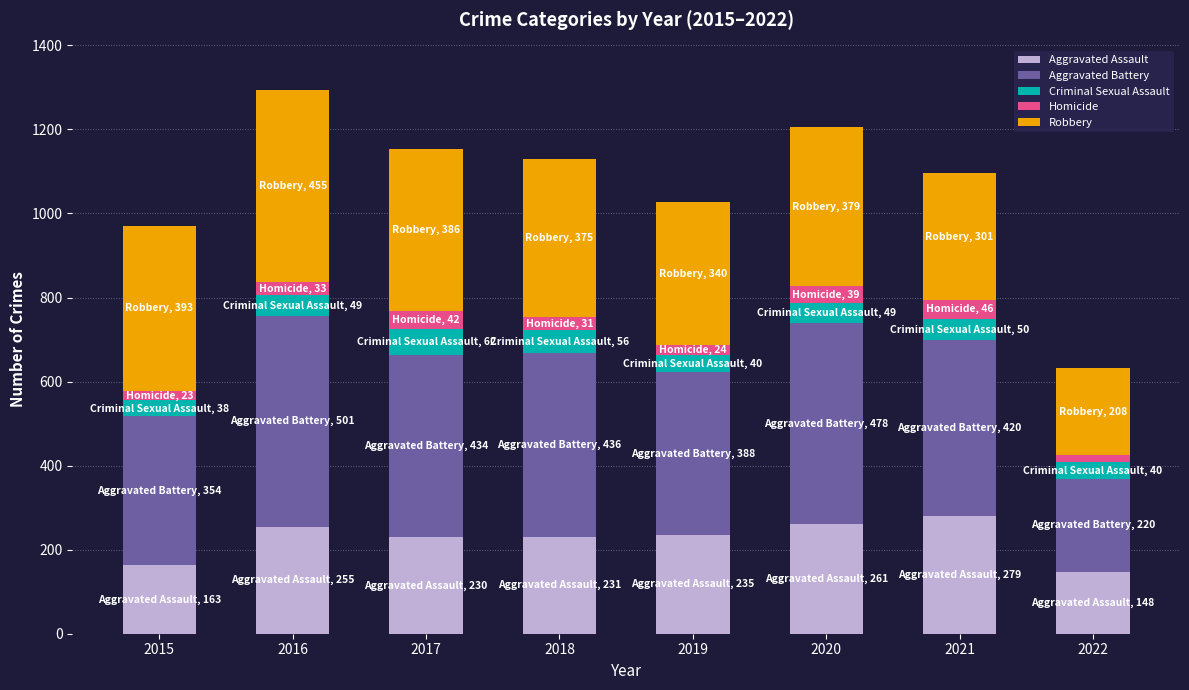

Read the Aggravated Assault value at 2017.

230